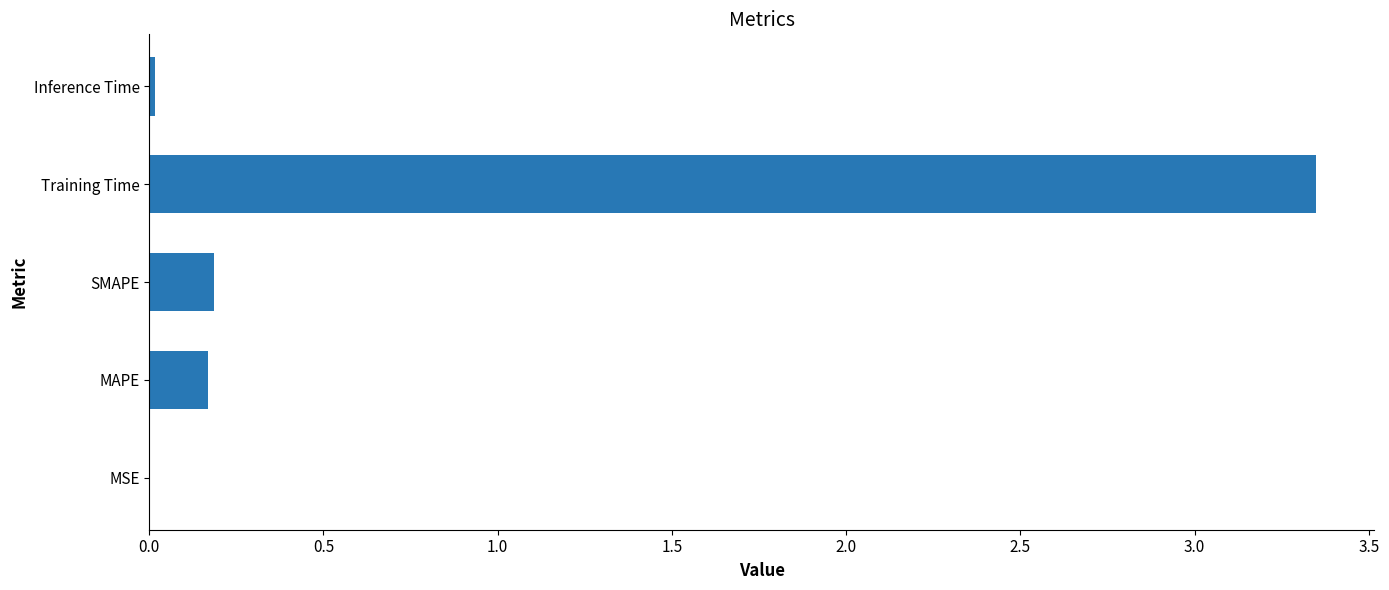

At which category does the chart reach its peak across all series?

Training Time